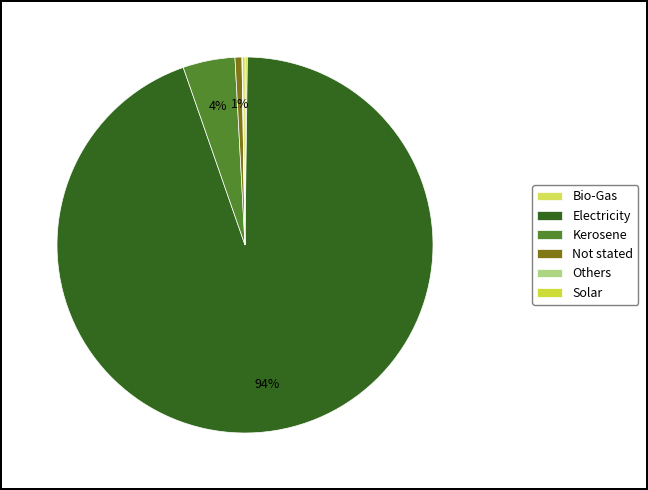

Which category accounts for the majority?

Electricity